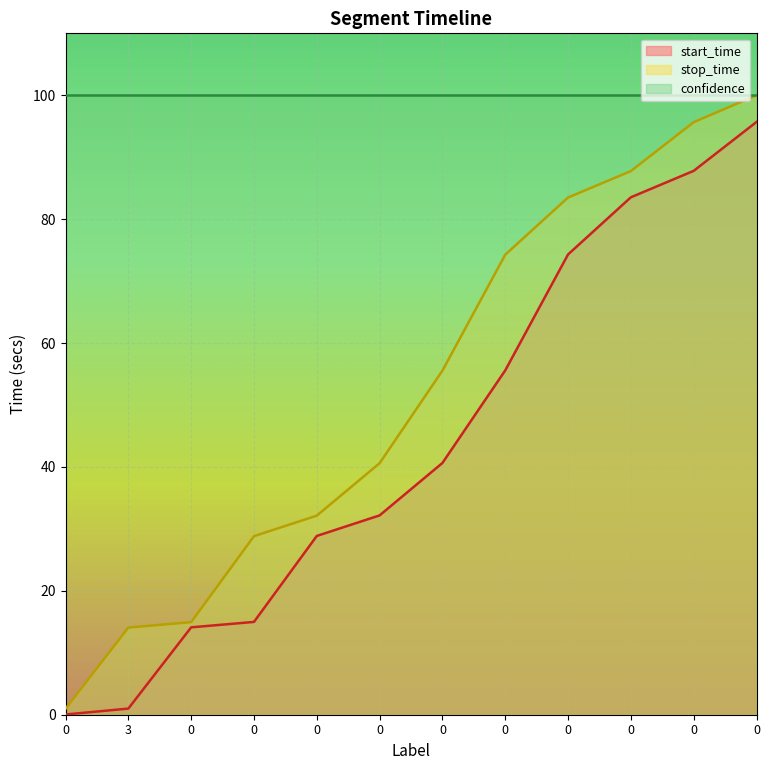

Read the stop_time value at 0.

95.7